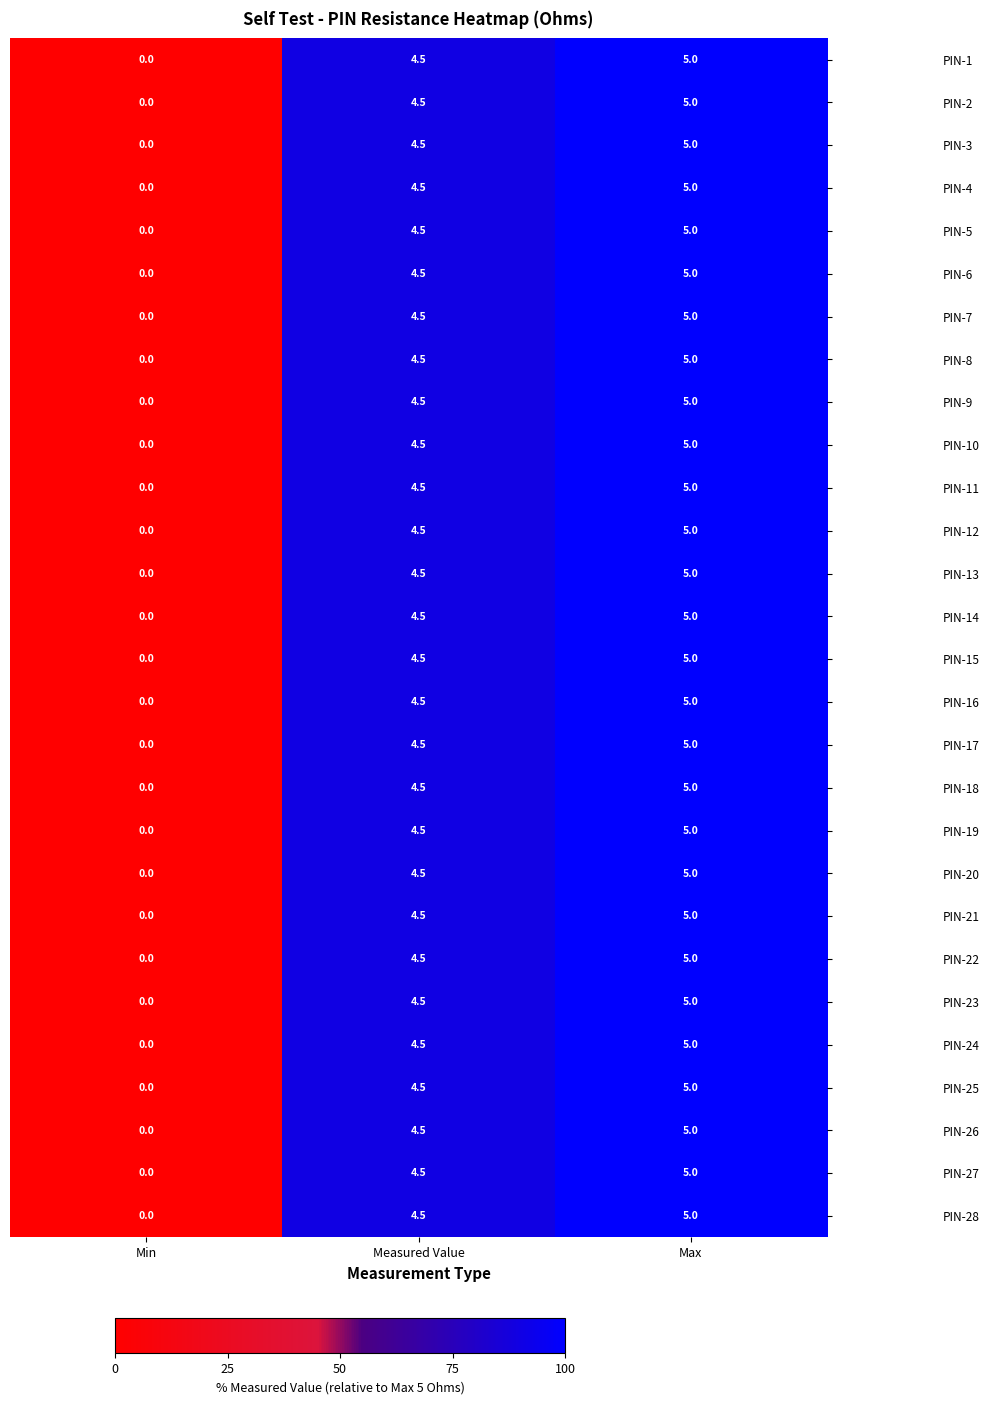

Is it true that PIN-13 equals 0.0 at Min?

True